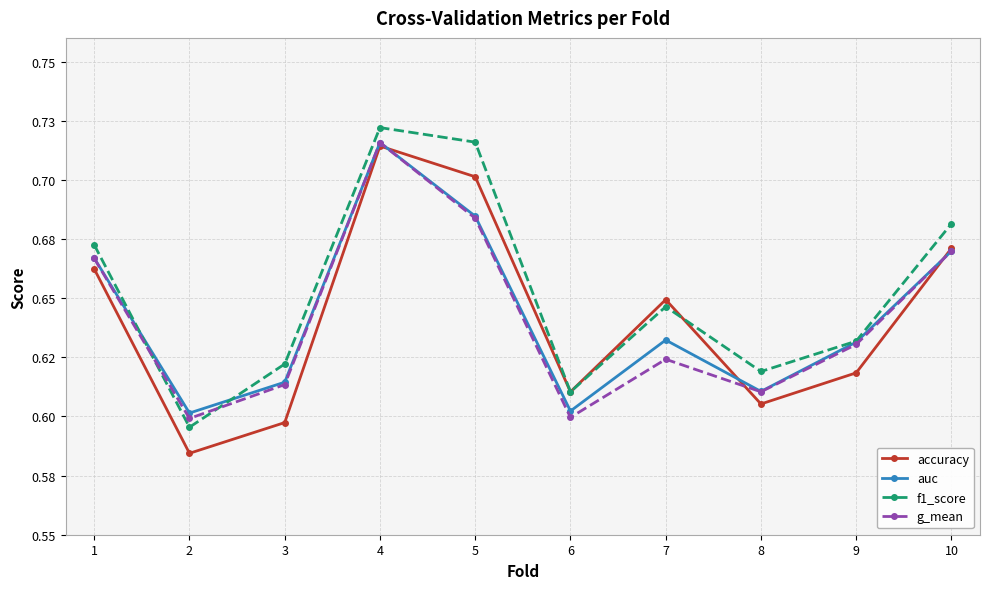

What are all the series names shown in the legend?

accuracy, auc, f1_score, g_mean